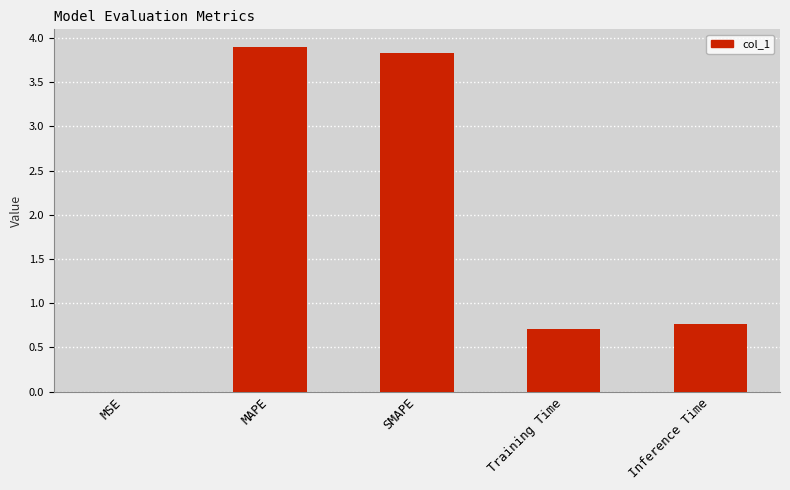

What is the greatest value displayed?

3.9